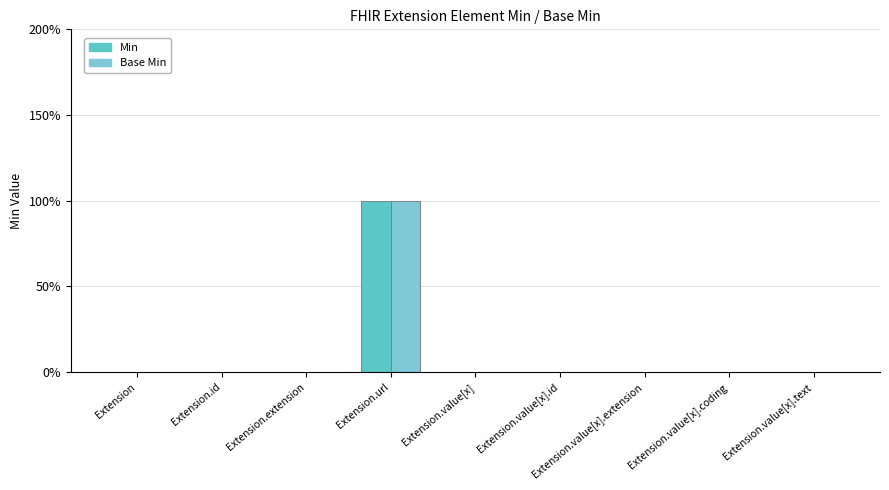

Between Extension.id and Extension.extension, which series saw the biggest shift?

Min